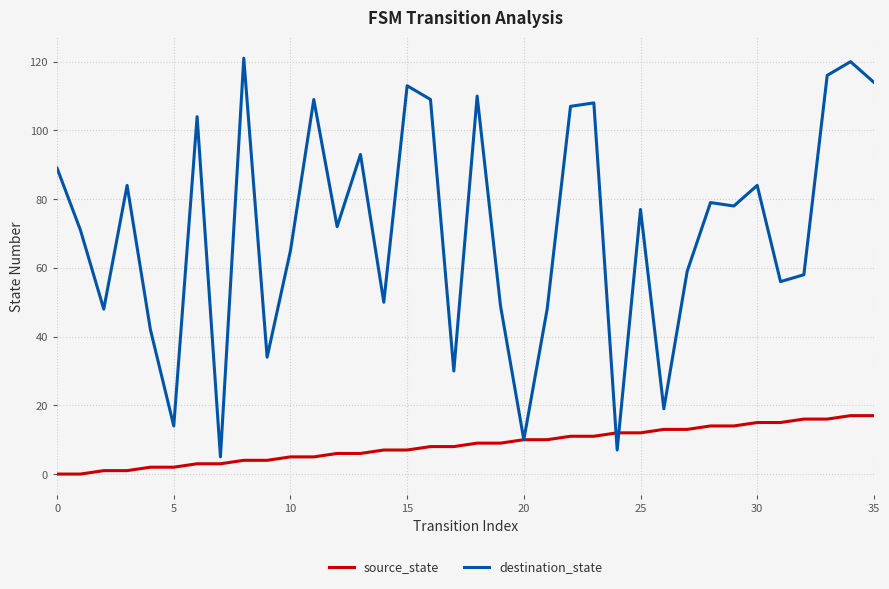

Which series has the largest total across all categories?

destination_state